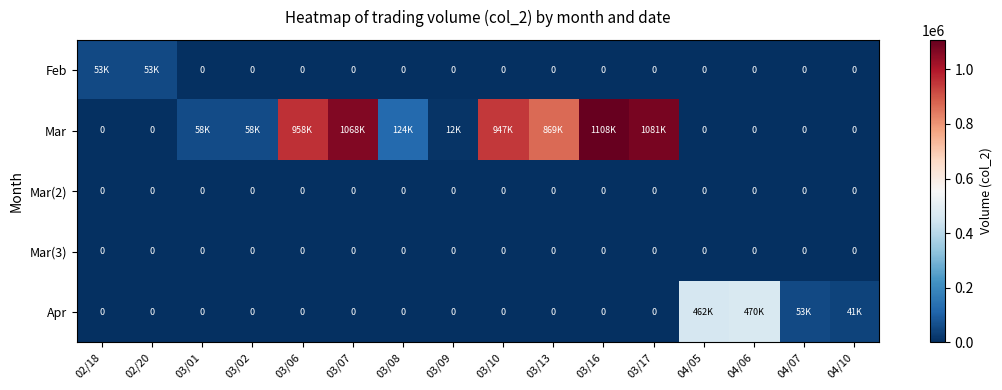

Is it true that Mar(2) equals 0 at 04/06?

True